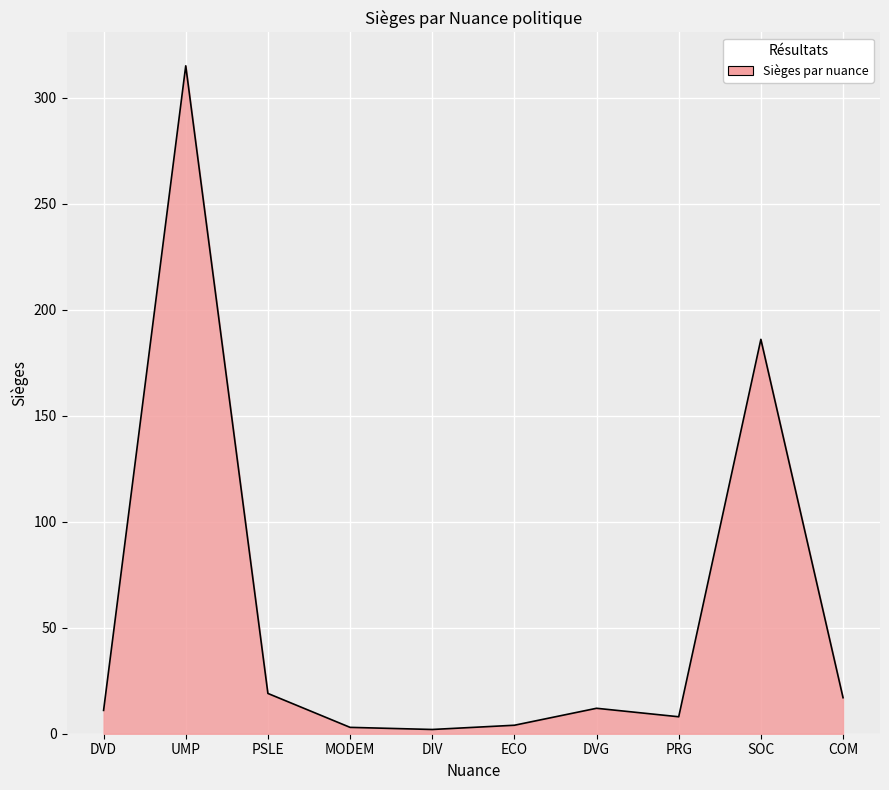

The value at SOC is 102. True or false?

False